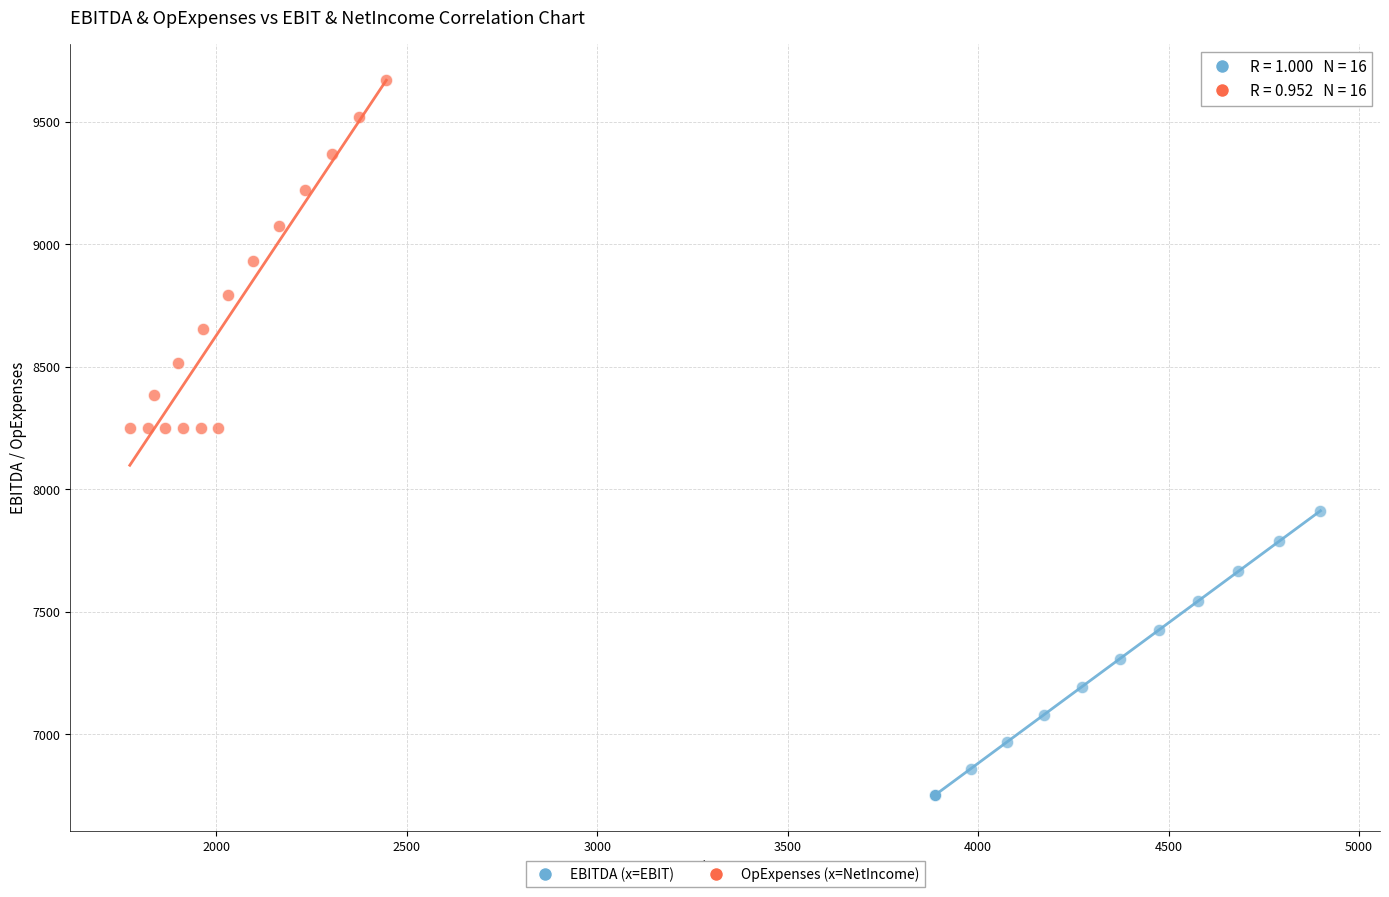

What are all the series names shown in the legend?

EBITDA (x=EBIT), OpExpenses (x=NetIncome)